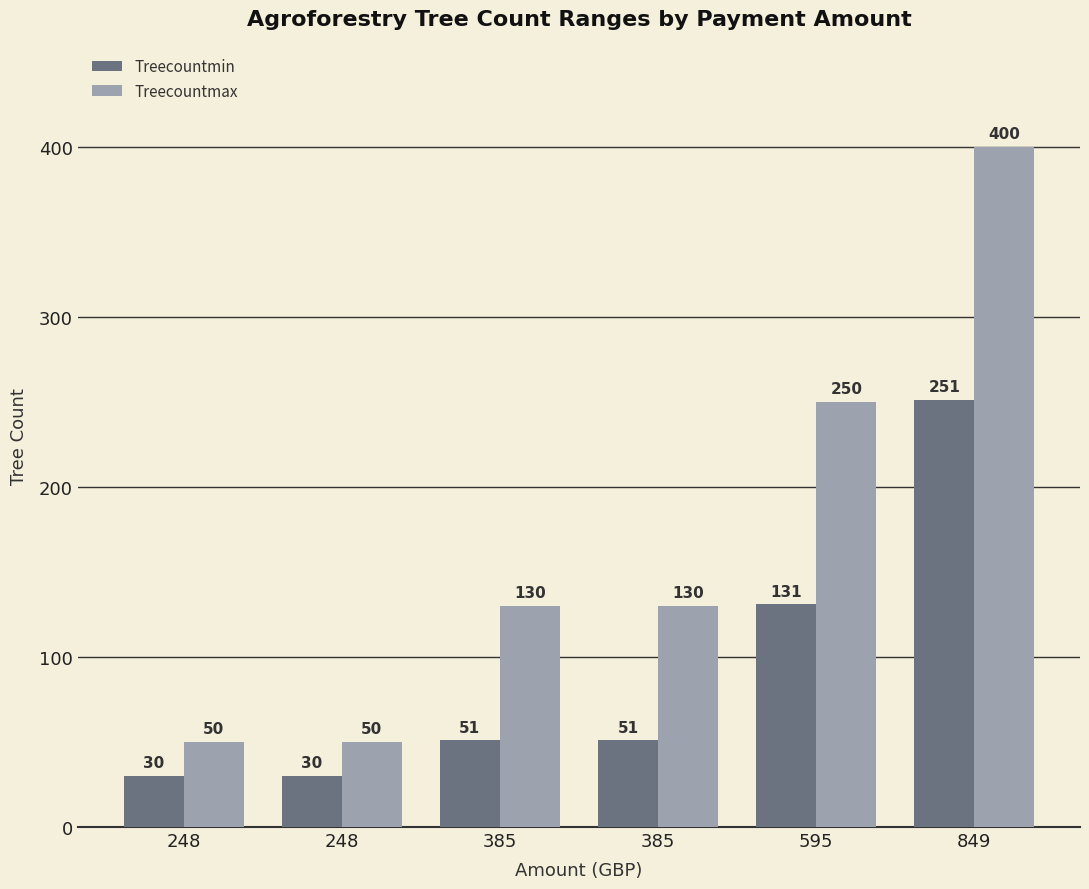

Between 849 and 248, which is larger?

849